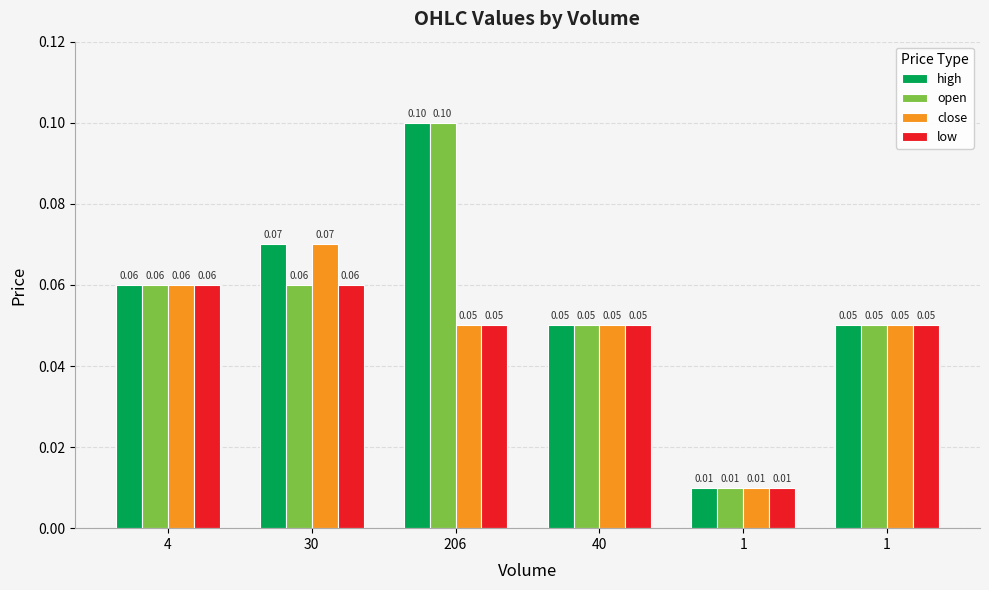

Between 4 and 1, which series saw the biggest shift?

high